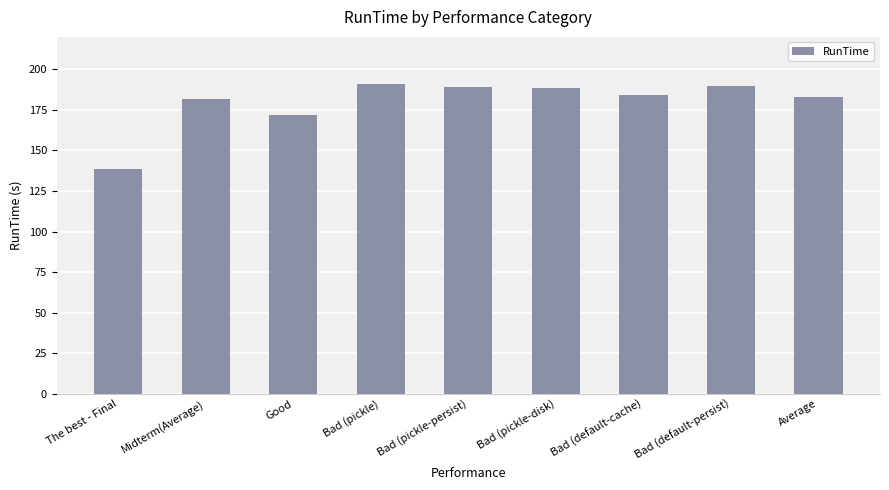

Is it true that the value at Average is 320.6?

False